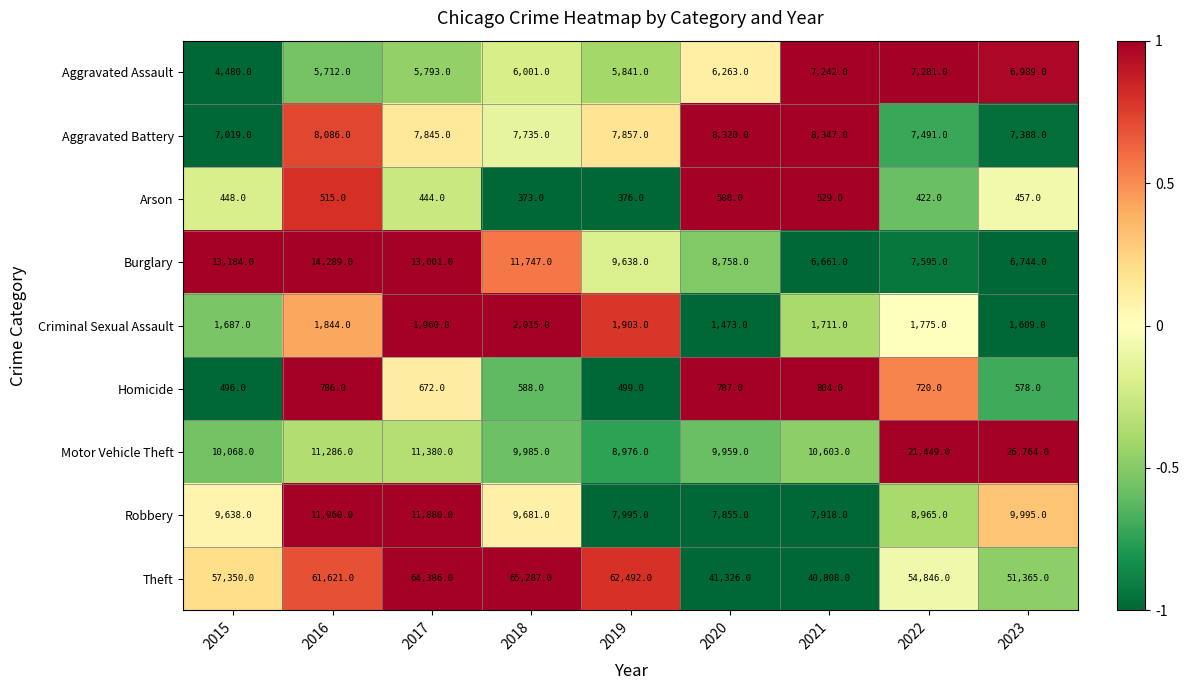

The value of Robbery at 2022 is 8965. True or false?

True